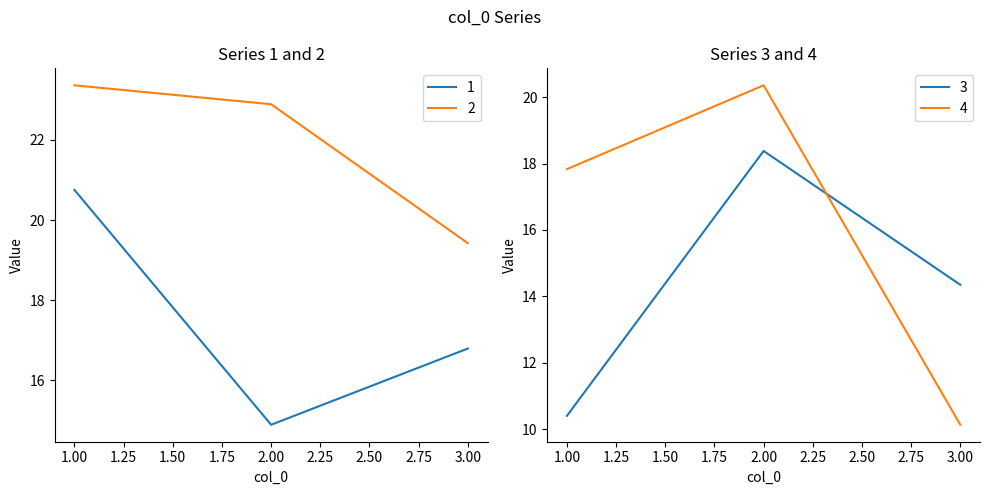

Reading left to right, list all the values displayed in this chart.

1: 20.8	14.9	16.8
2: 23.4	22.9	19.4
3: 10.4	18.4	14.4
4: 17.8	20.4	10.1